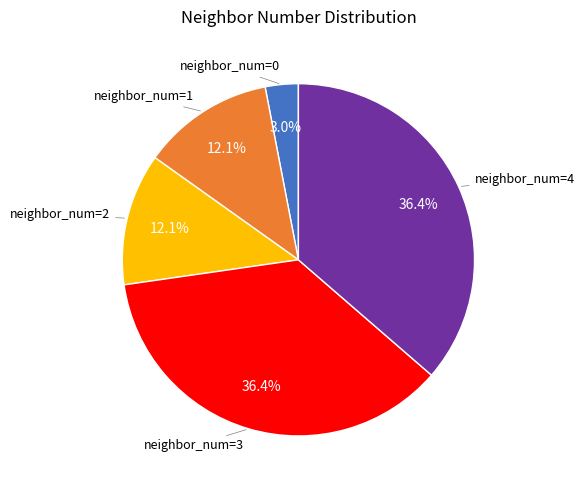

Is there a majority slice in this chart?

No